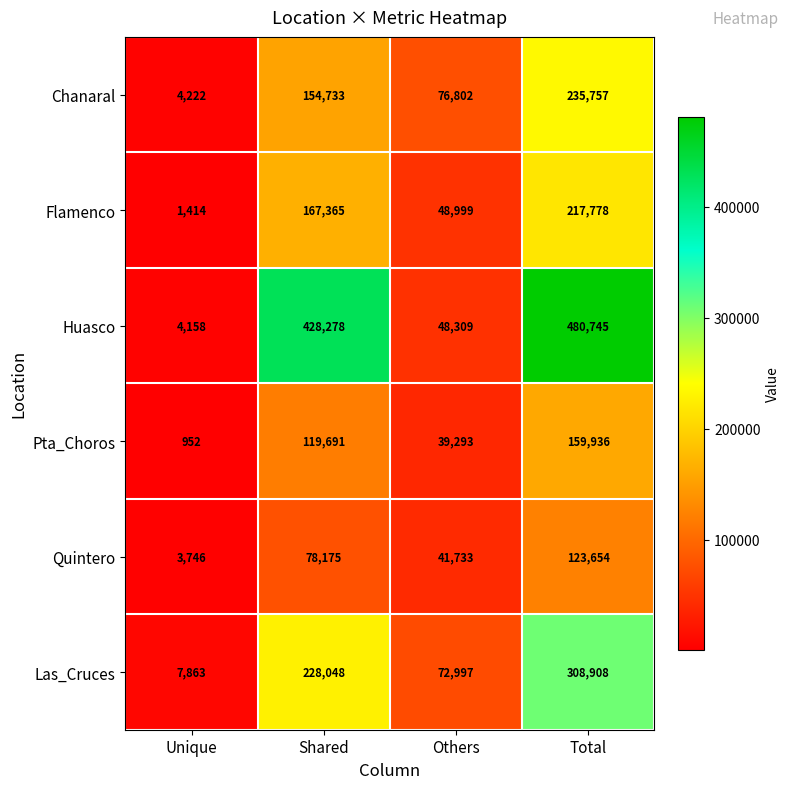

Which category has the highest value across all series?

Total